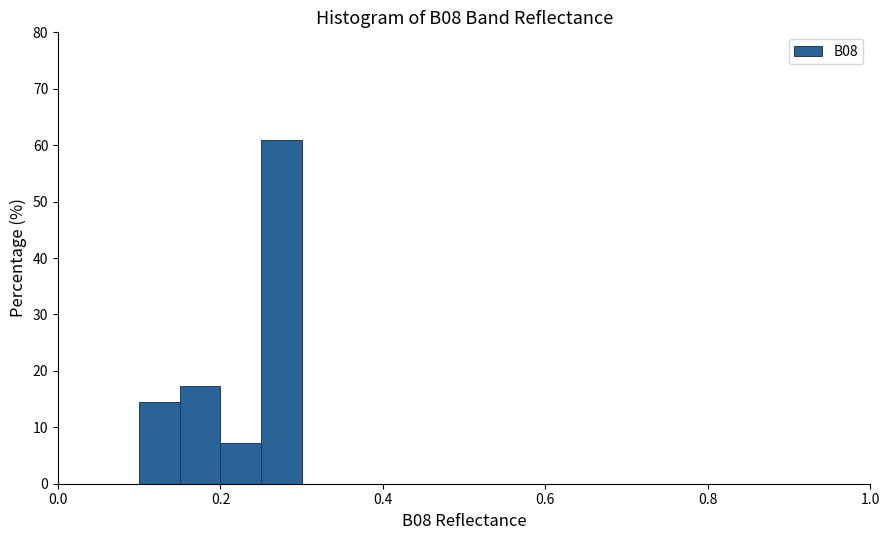

Read against the x-axis, roughly where is the centre of the tallest bar?

0.28